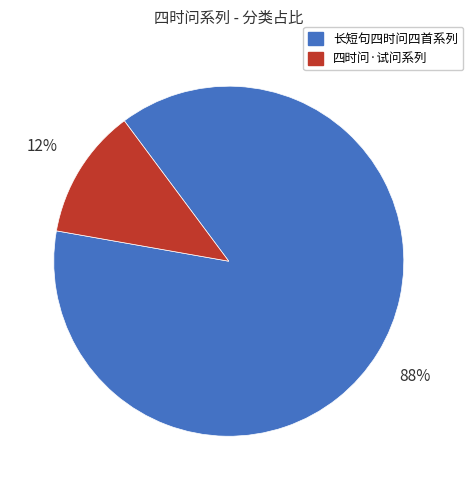

To the nearest percent, what is the difference between the largest and smallest slice percentages?

76%